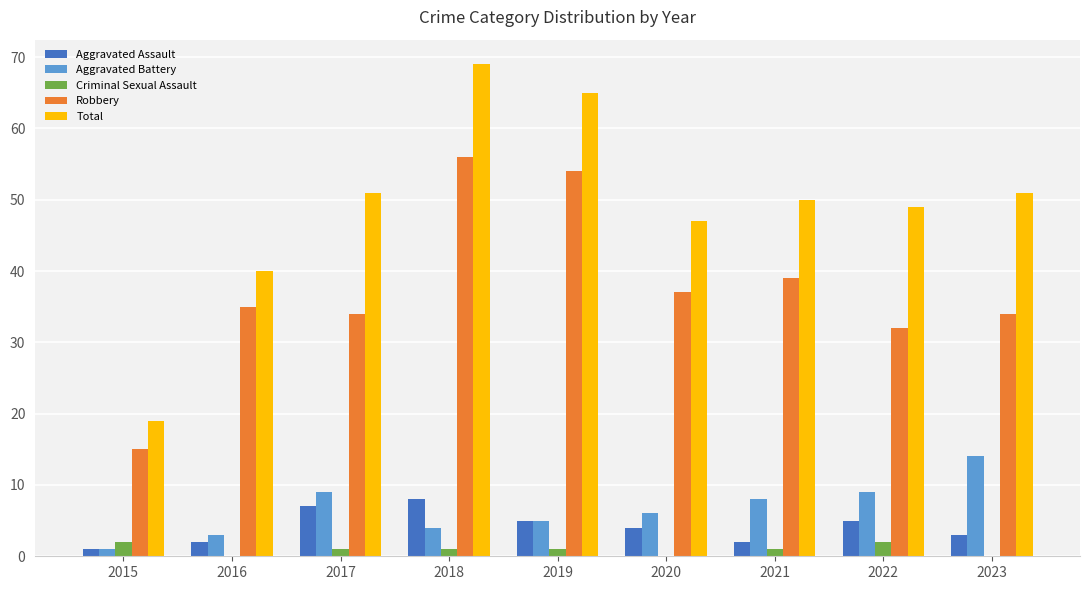

What is the greatest value displayed?

69